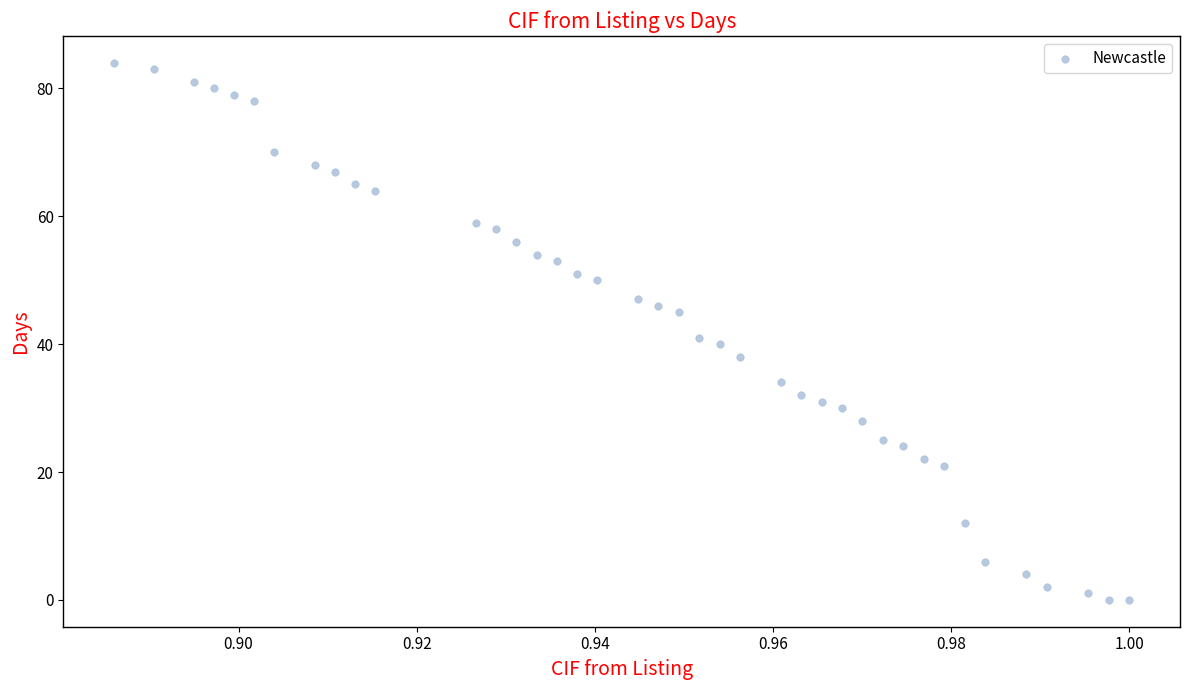

What Y value in the scatter plot is closest to 42?

41